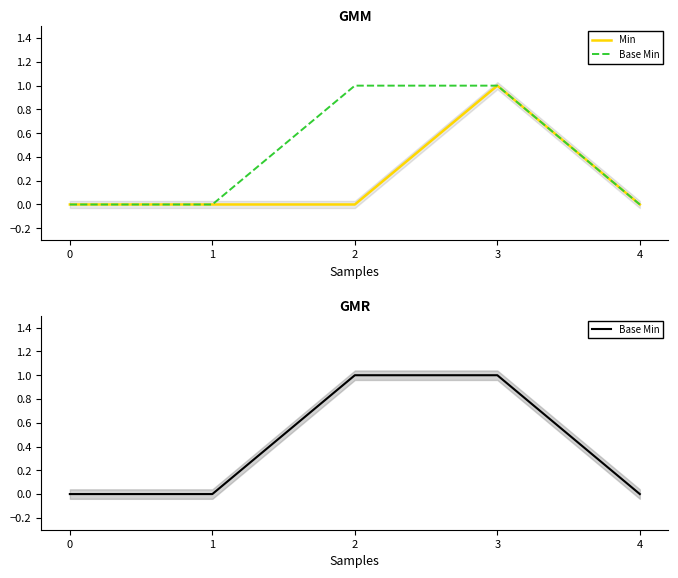

How many values in the Min series exceed 0?

1